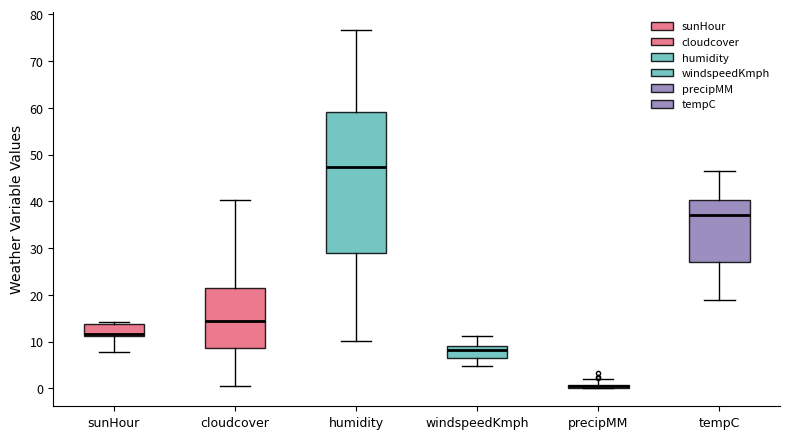

Which box is the tallest, from its lower edge to its upper edge?

humidity